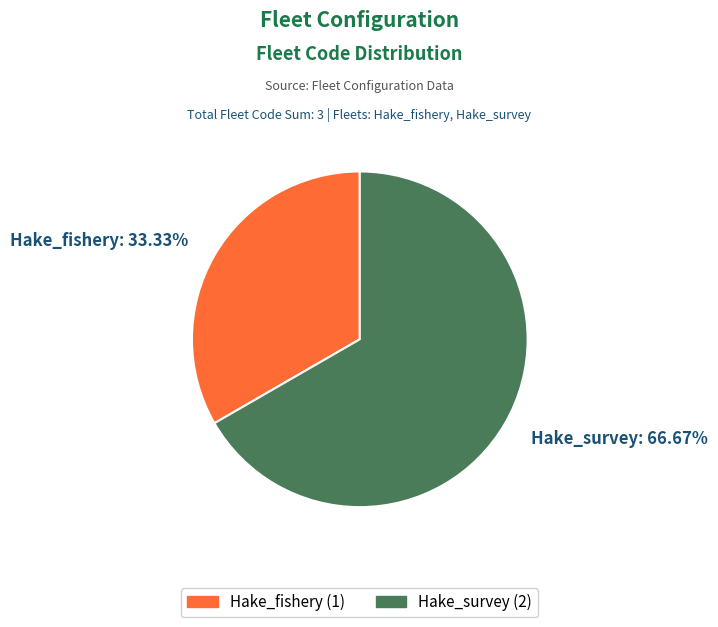

How many segments does this pie chart have?

2